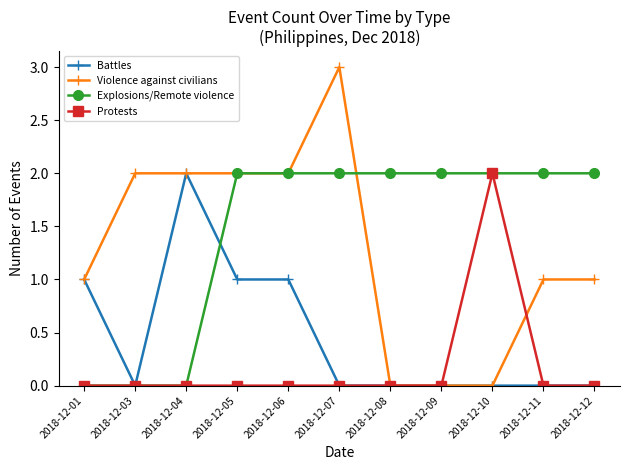

At which category does Battles reach its first local peak?

2018-12-04